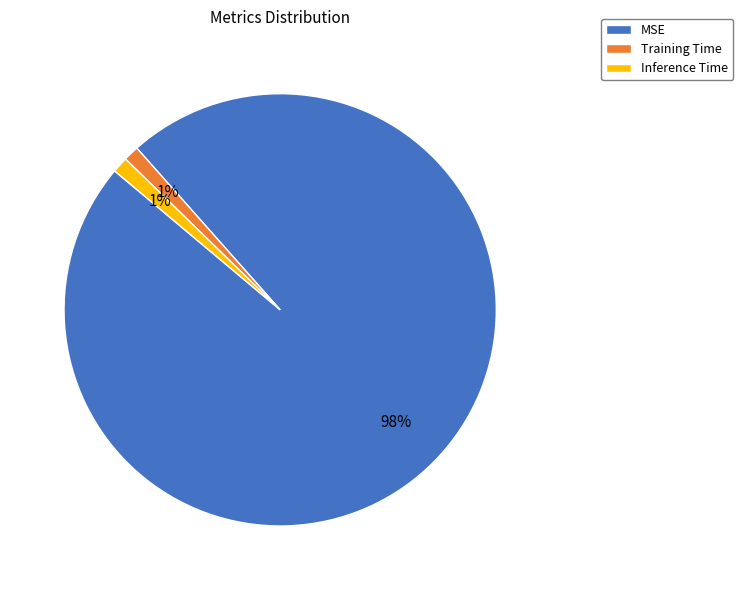

Is there any slice that represents more than half of the pie?

Yes